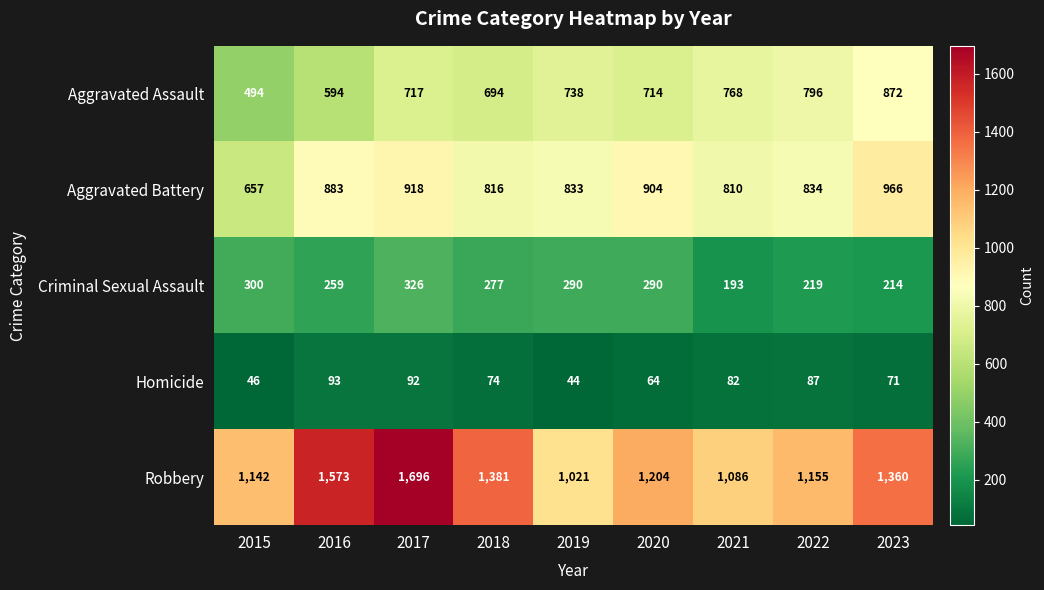

How many series are shown in this chart?

5